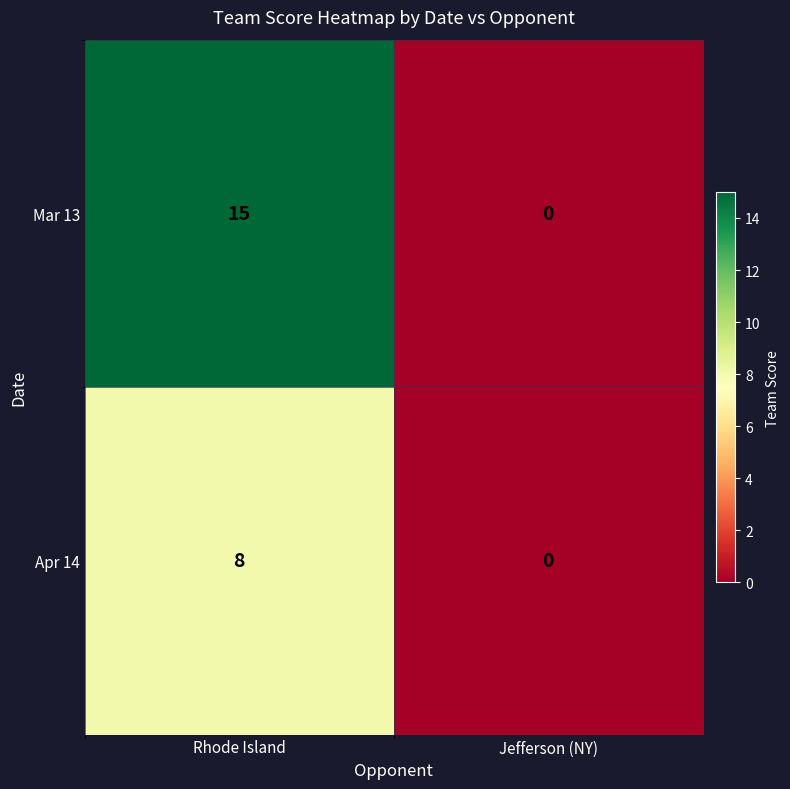

What is the maximum value for Mar 13?

15